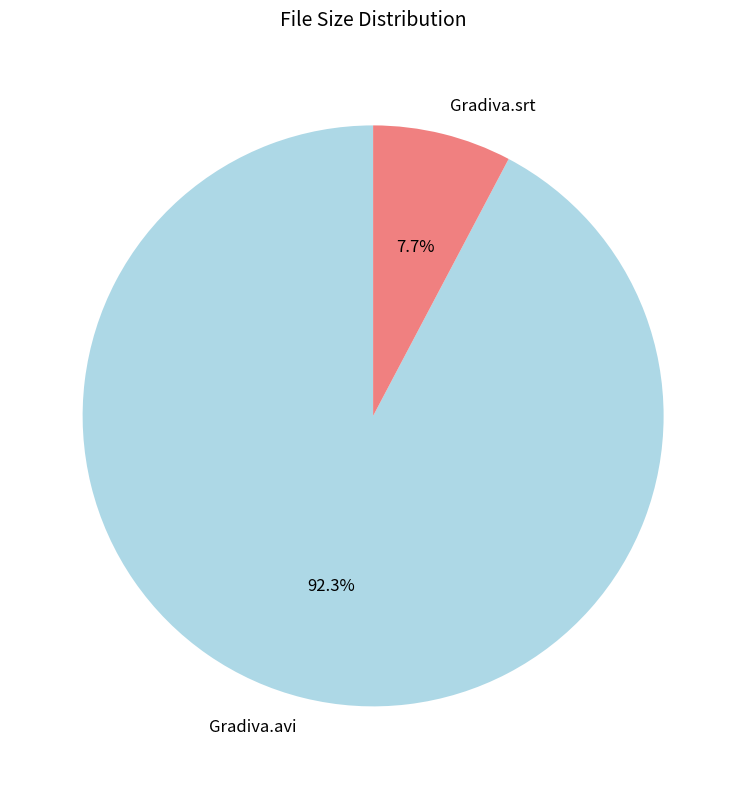

To the nearest percent, what is the average slice percentage?

50%